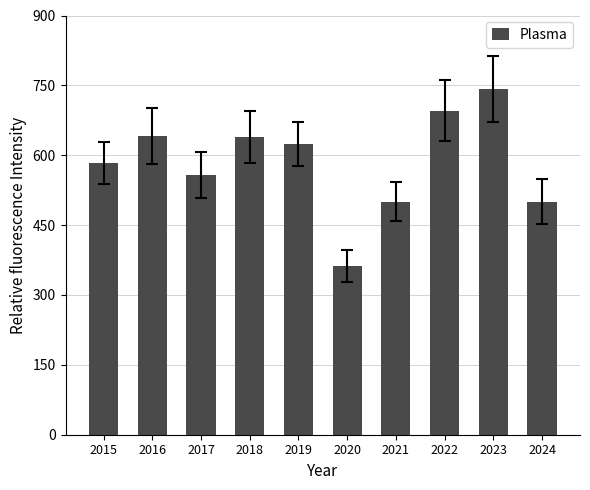

What is the change in value from 2015 to 2024?

-84